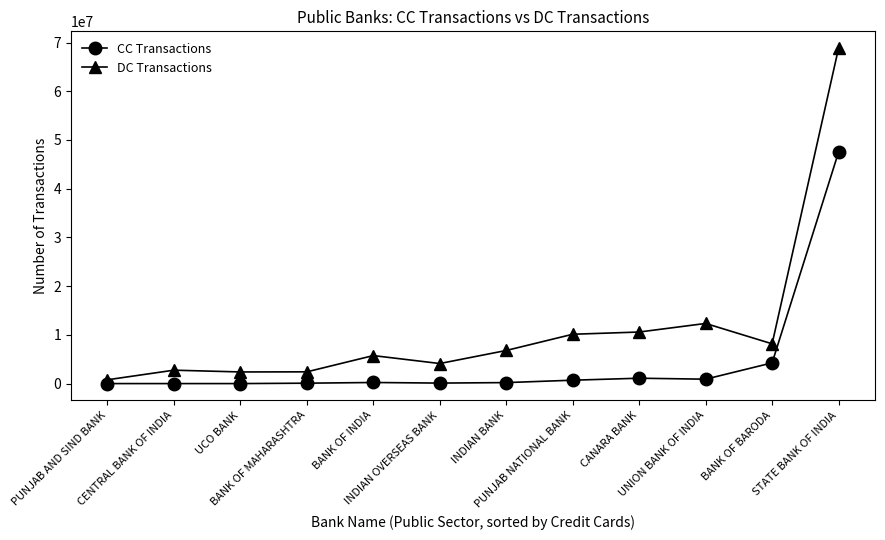

List the series in order of their overall mean, highest first.

DC Transactions, CC Transactions